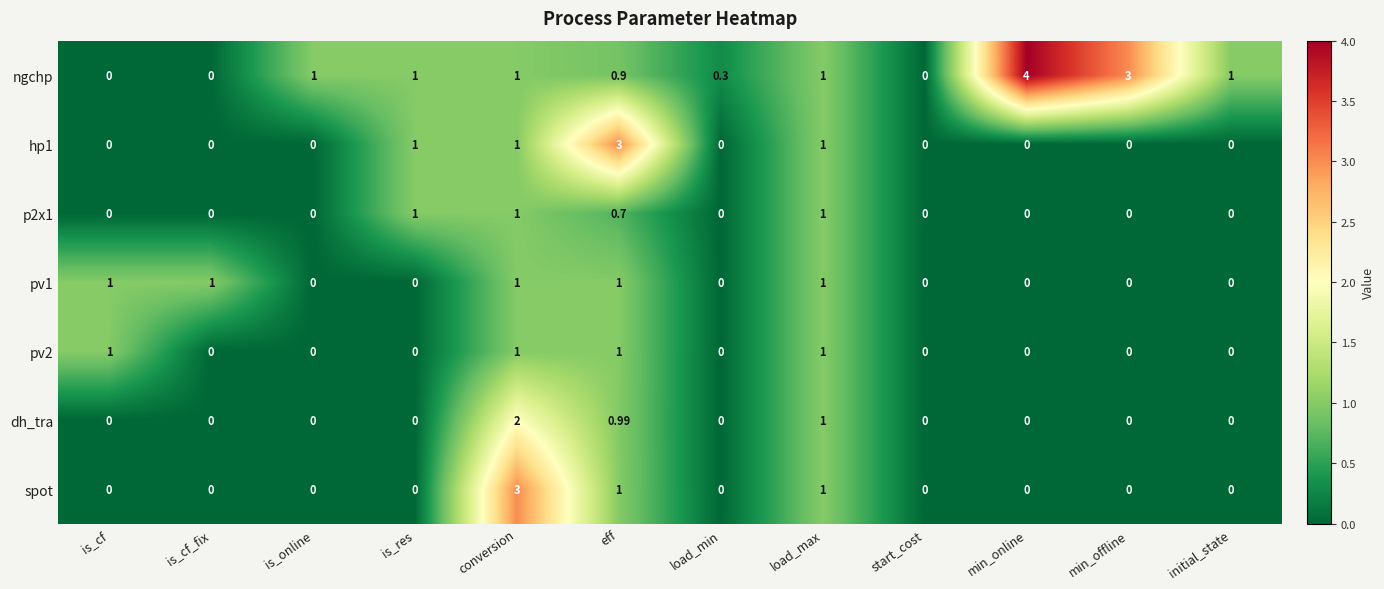

Which series has the widest spread of values?

ngchp